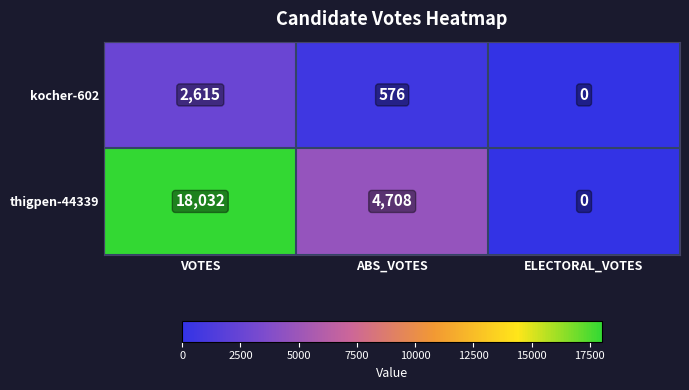

Count the number of data series in this chart.

2